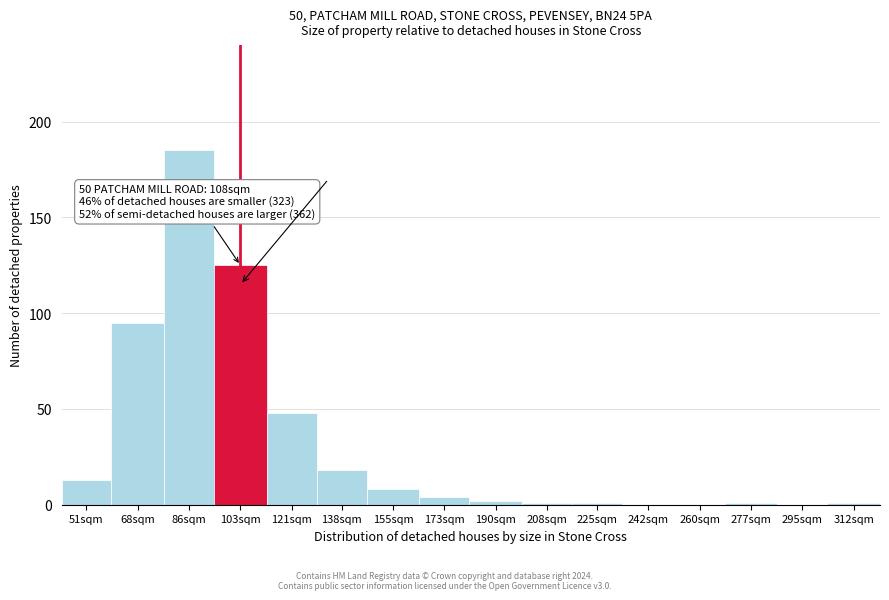

Reading left to right, list all the values displayed in this chart.

51sqm=13	68sqm=95	86sqm=185	103sqm=125	121sqm=48	138sqm=18	155sqm=8	173sqm=4	190sqm=2	208sqm=1	225sqm=1	242sqm=0	260sqm=0	277sqm=1	295sqm=0	312sqm=1